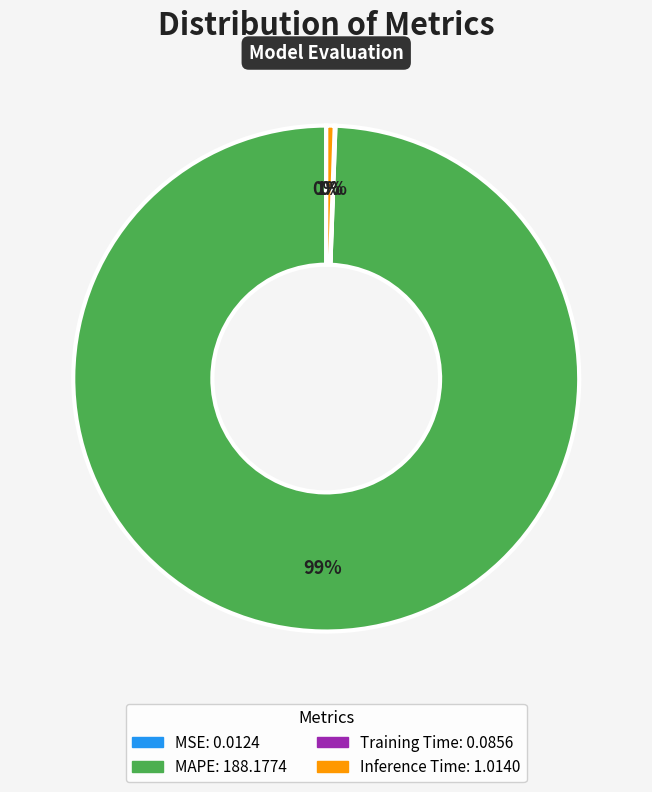

To the nearest percent, what is the difference between the largest and smallest slice percentages?

99%